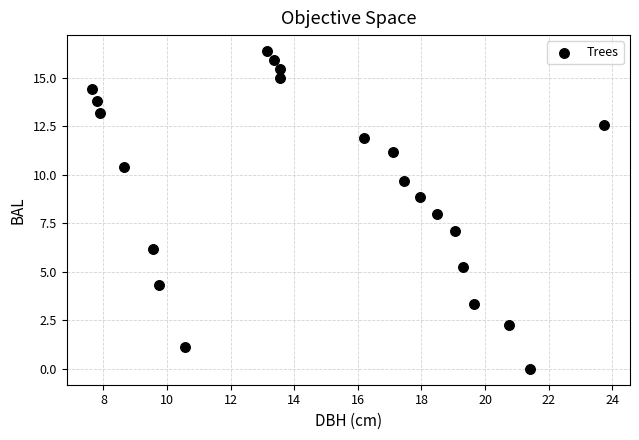

What is the range of Y values (max minus min)?

16.4